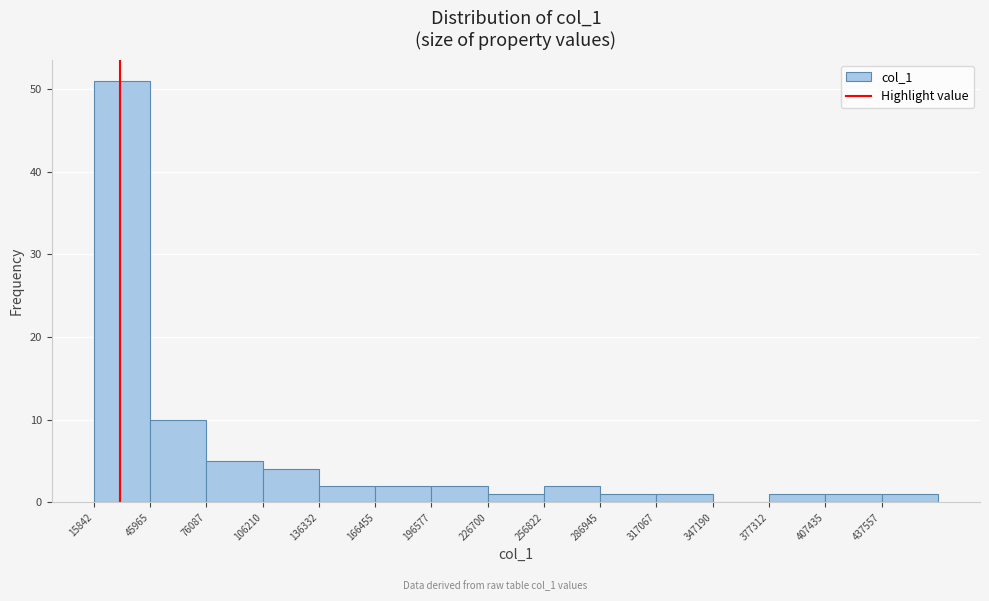

Reading left to right, list every bar in this chart as the range it spans on the x-axis followed by its height. Neither the bar edges nor the heights are printed on the chart, so give them approximately, as read against the axes.

15000 to 45000: 51
45000 to 75000: 10
75000 to 105000: 5
105000 to 135000: 4
135000 to 165000: 2
165000 to 195000: 2
195000 to 225000: 2
225000 to 255000: 1
255000 to 285000: 2
285000 to 315000: 1
315000 to 345000: 1
345000 to 375000: 0
375000 to 405000: 1
405000 to 440000: 1
440000 to 470000: 1